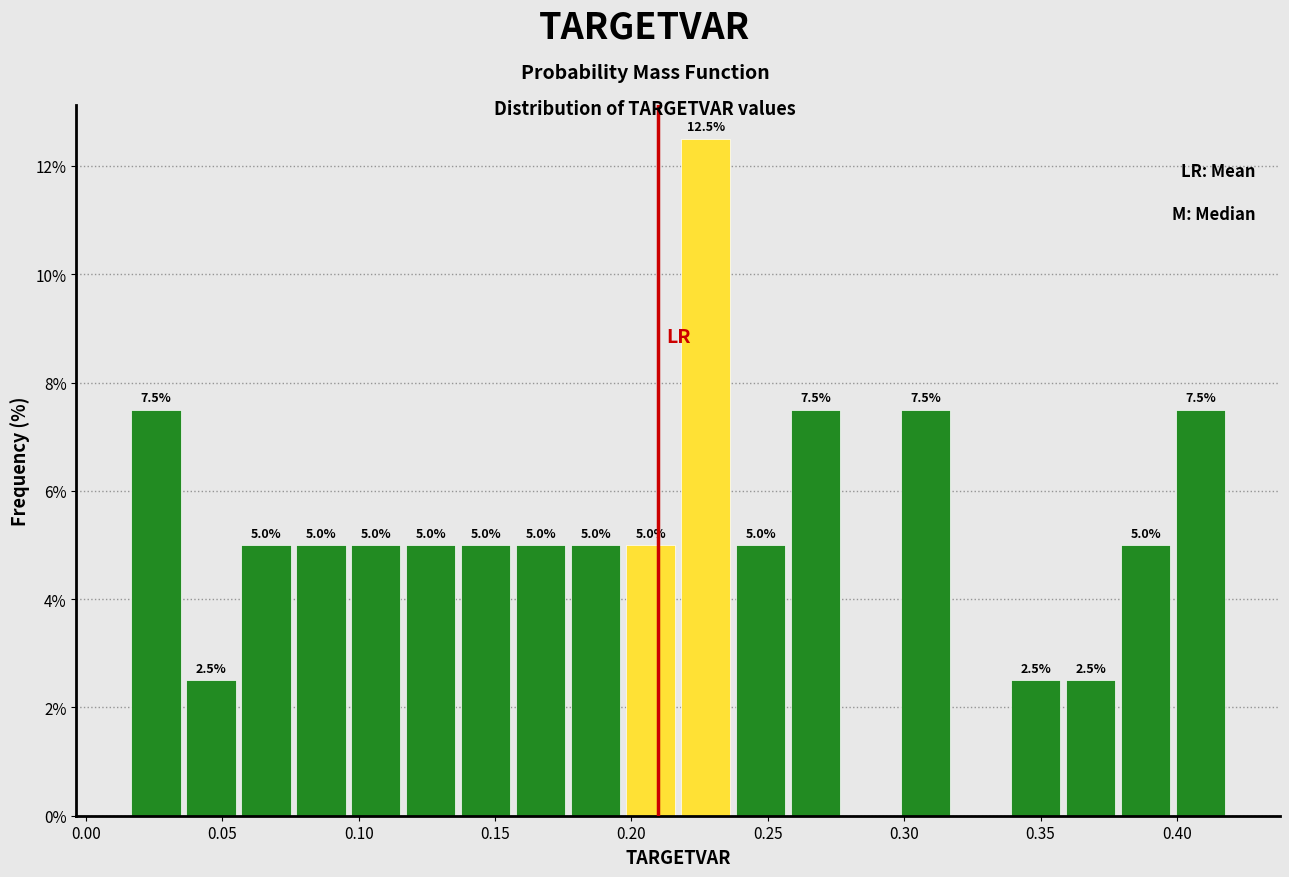

Over which range of the x-axis is the bar tallest?

0.215 to 0.235